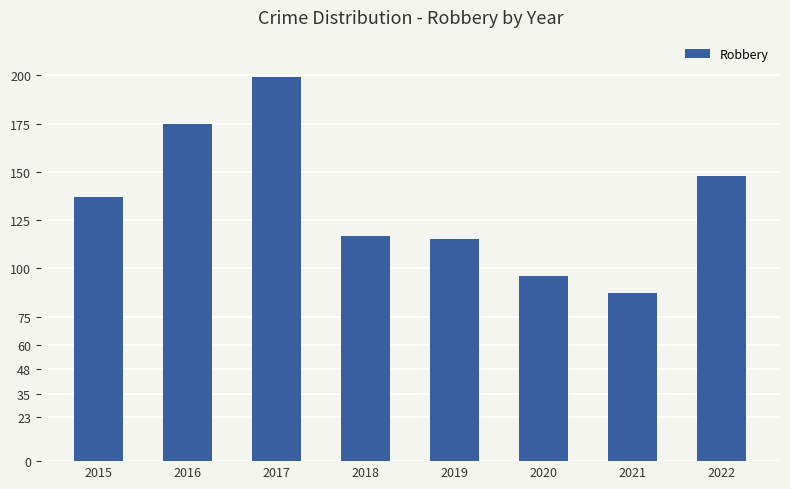

List the labels in order of value, largest first.

2017, 2016, 2022, 2015, 2018, 2019, 2020, 2021